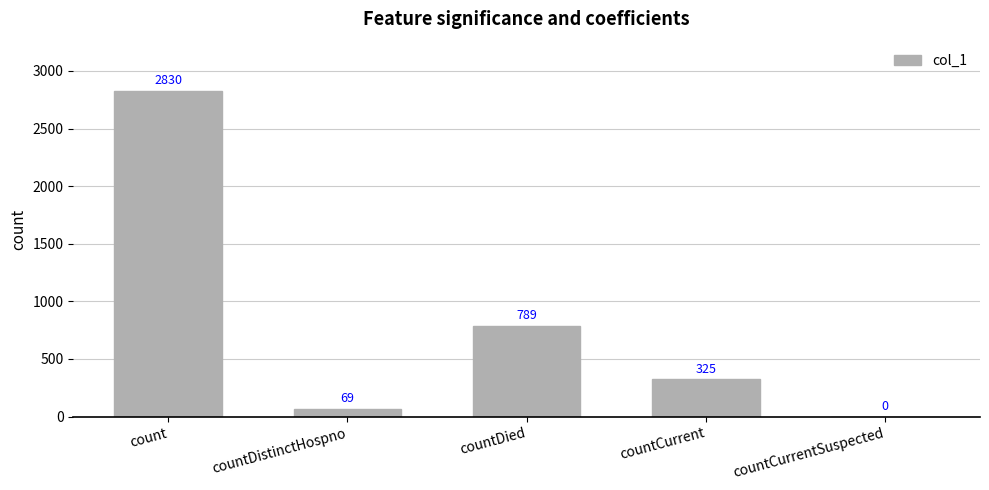

How many data points does each series have?

5